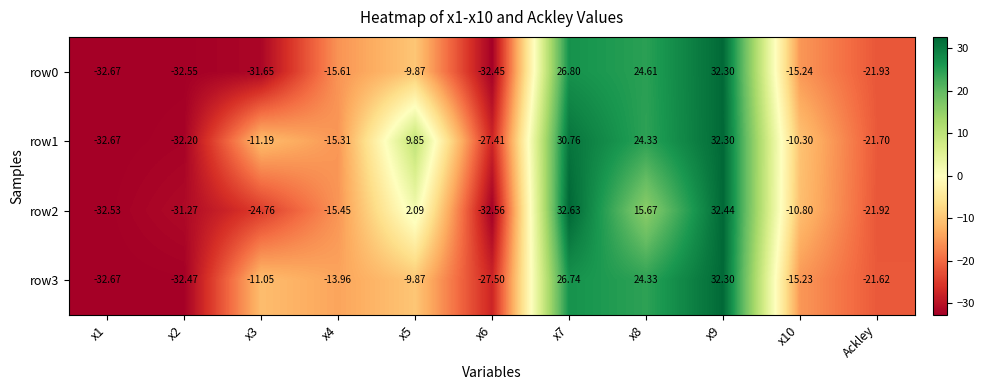

Count the number of categories in the chart.

11